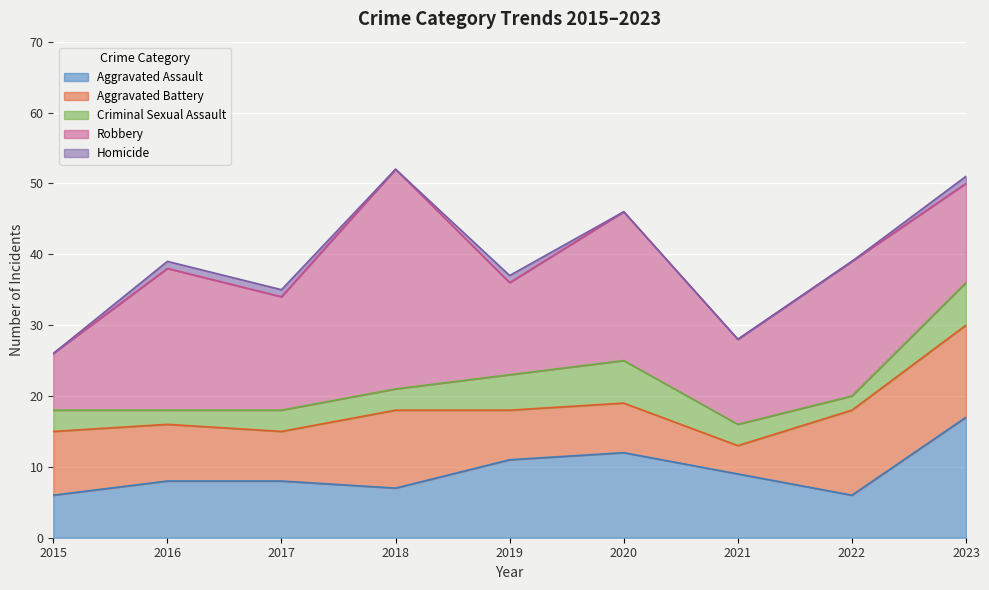

Reading left to right, extract all data points from this chart.

Aggravated Assault: 6	8	8	7	11	12	9	6	17
Aggravated Battery: 9	8	7	11	7	7	4	12	13
Criminal Sexual Assault: 3	2	3	3	5	6	3	2	6
Robbery: 8	20	16	31	13	21	12	19	14
Homicide: 0	1	1	0	1	0	0	0	1